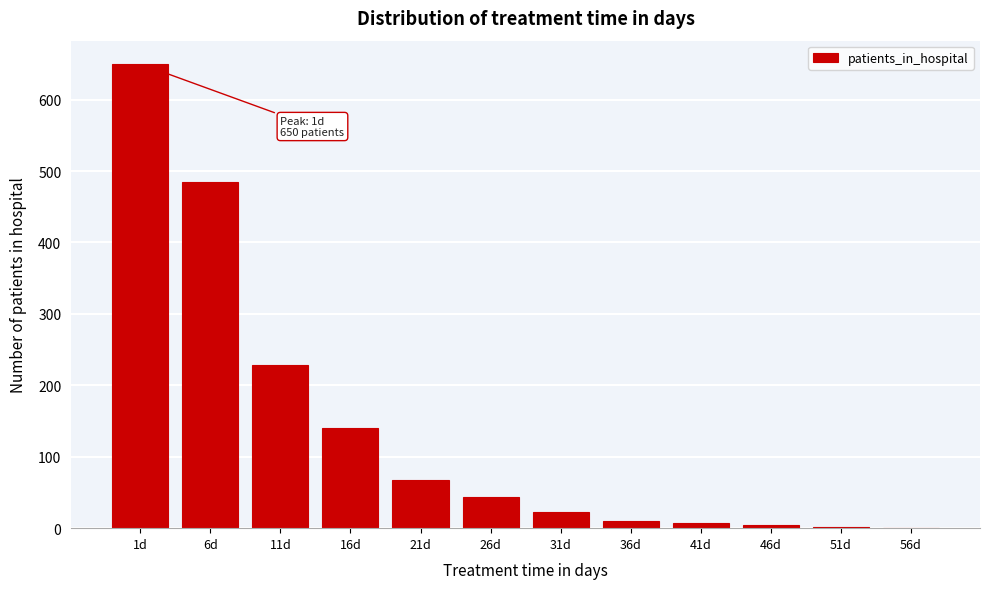

What is the change in value from 11d to 26d?

-185